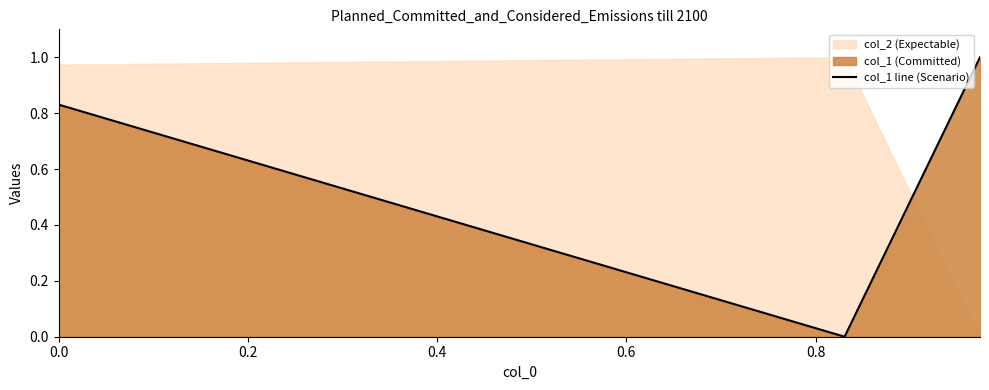

Between 0.0 and 0.4, which is larger?

0.4